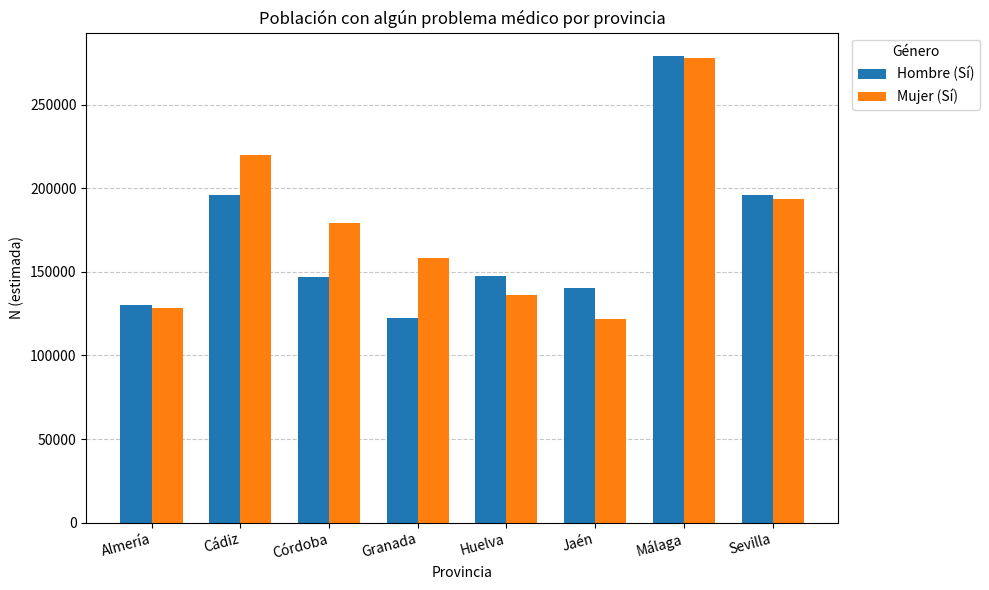

Which series has the largest total across all categories?

Mujer (Sí)